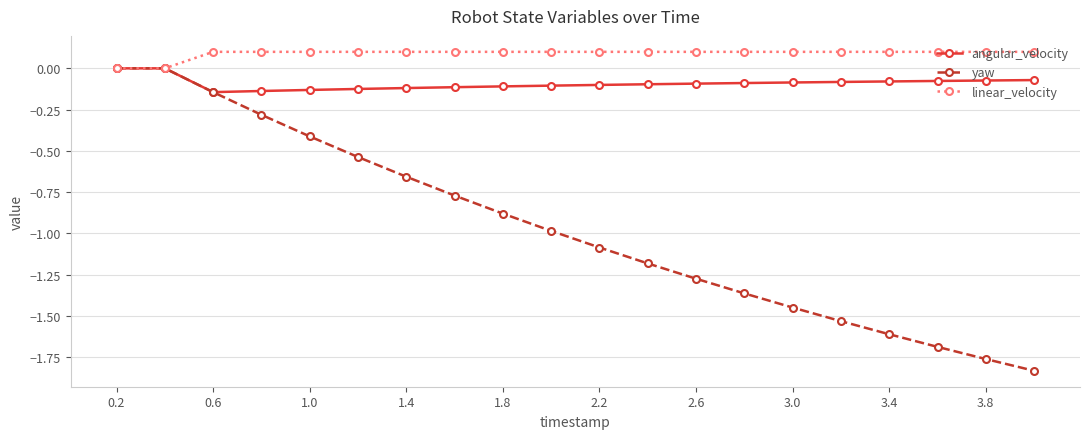

What is the value of the linear_velocity point at the 18th from the left?

0.1